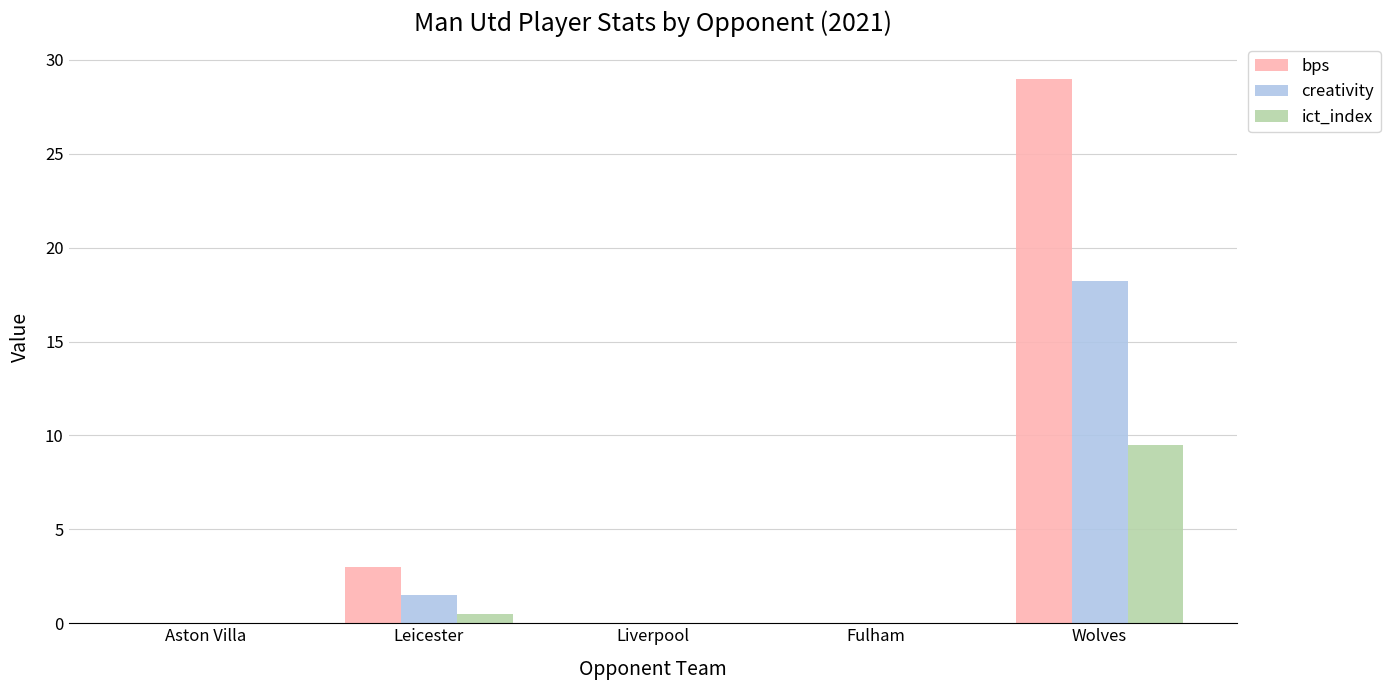

What is the sum of all bps values?

32.0